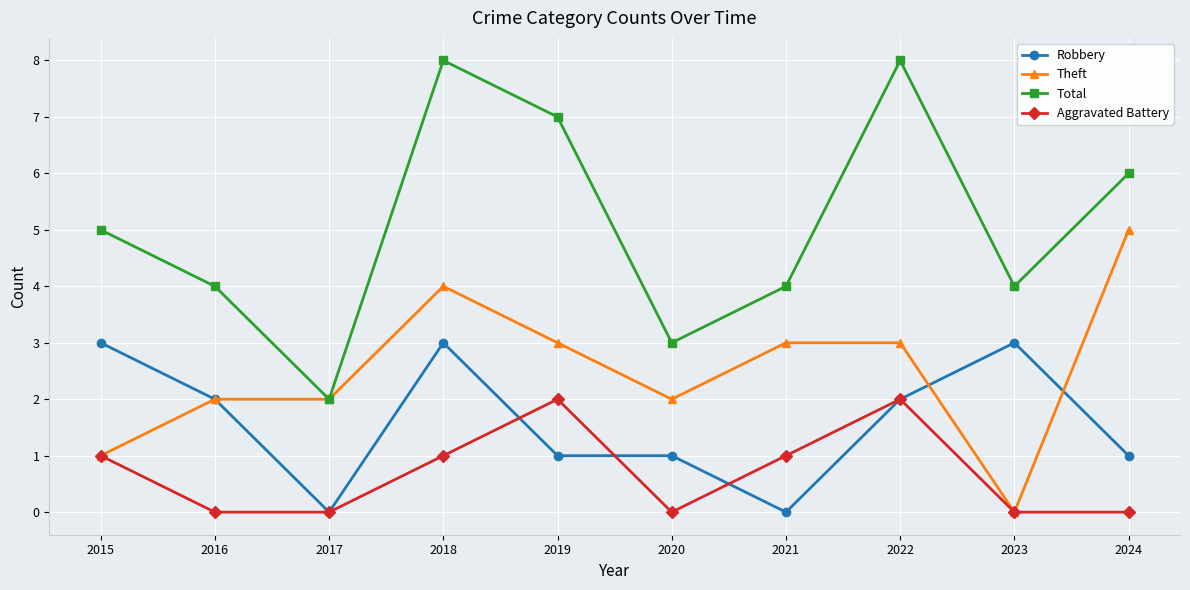

Which series has the largest total across all categories?

Total